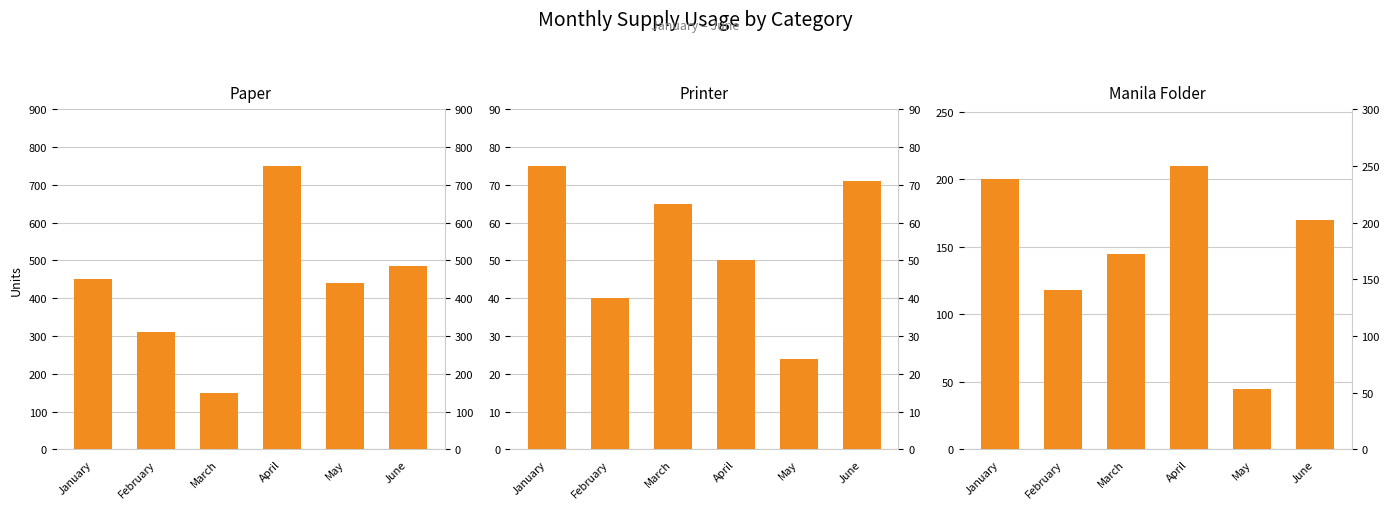

Does the chart contain any negative values?

No